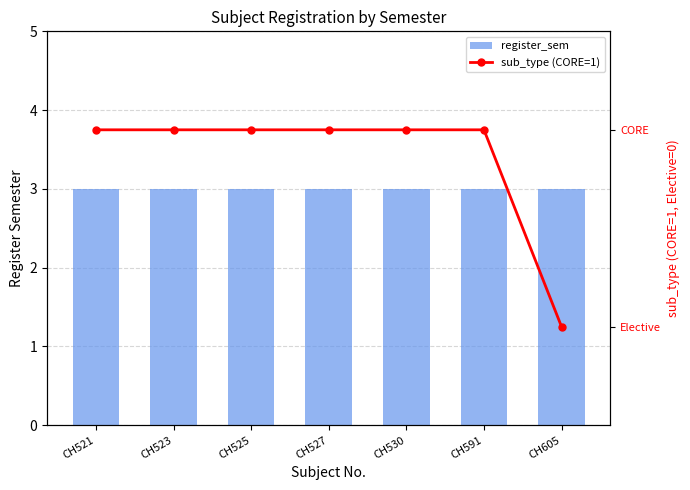

Does the chart contain stacked bars?

No